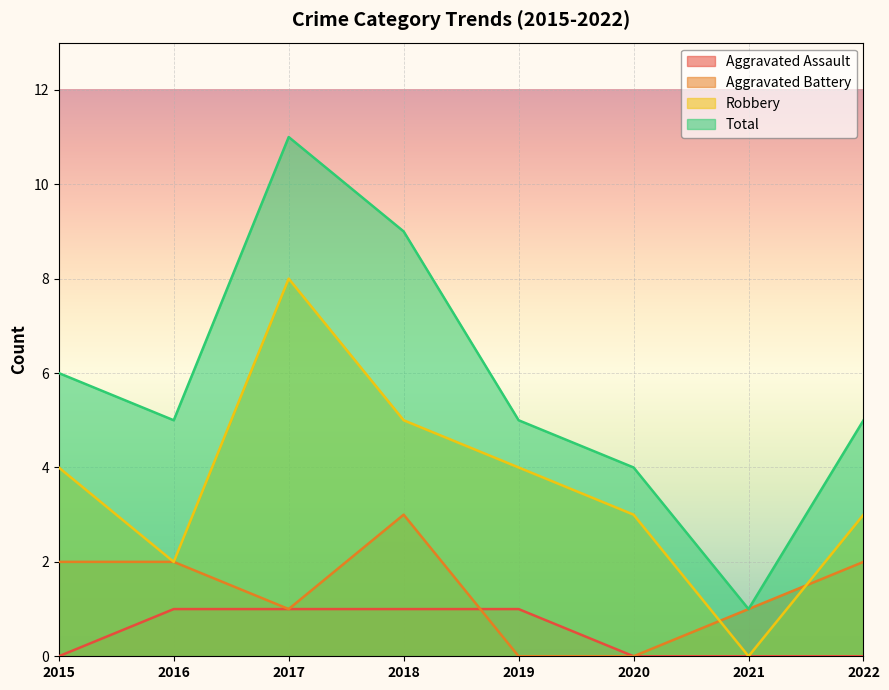

What is the difference between the Aggravated Battery values at 2022 and 2020?

2